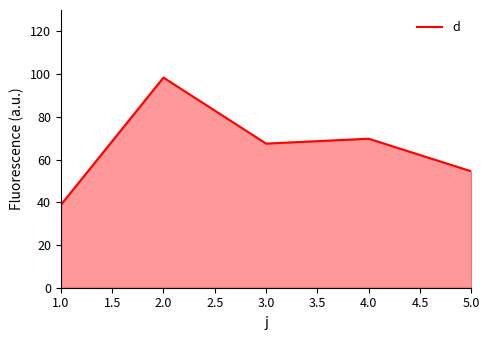

Reading left to right, what are all the values shown in this chart?

38.8	98.4	67.5	69.8	54.5